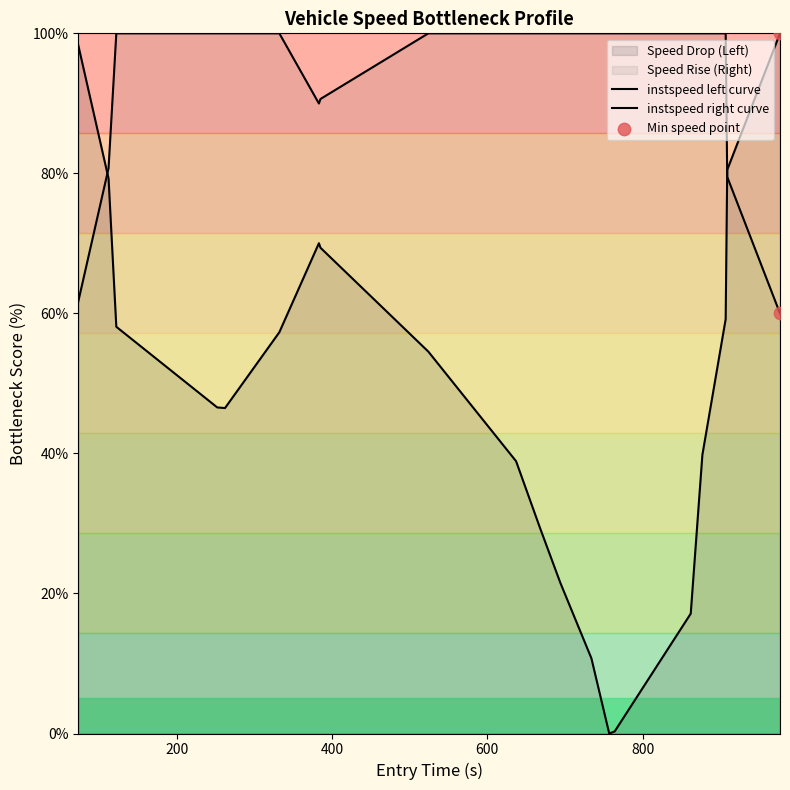

Which series has the largest total across all categories?

instspeed right curve